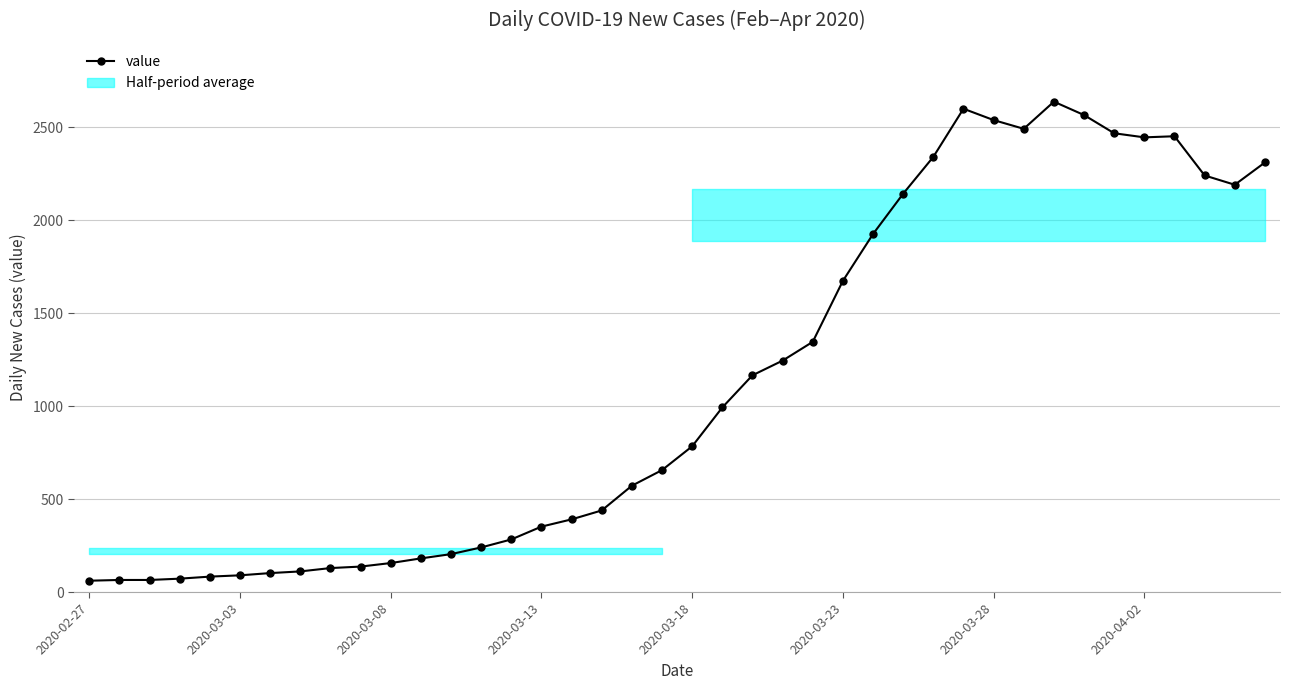

What is the approximate value at 26, to the nearest 50?

1950